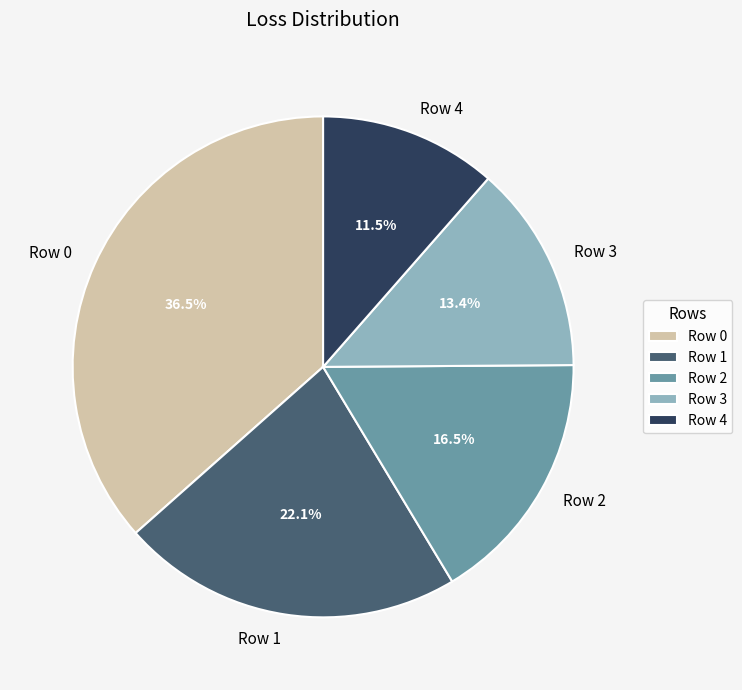

What portion of the pie excludes Row 1?

77.9%